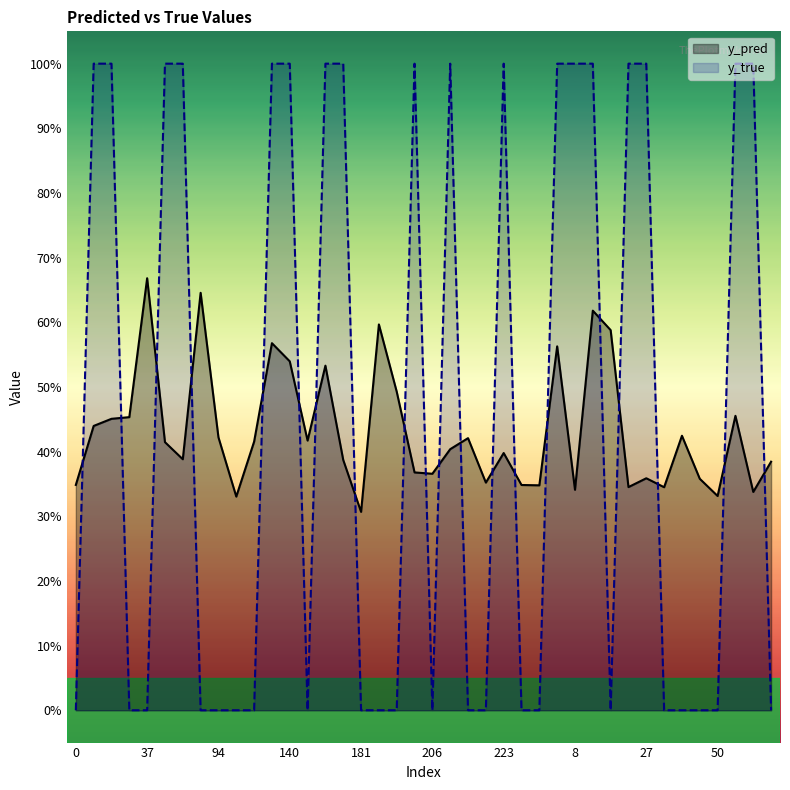

Which series has the largest total across all categories?

y_true